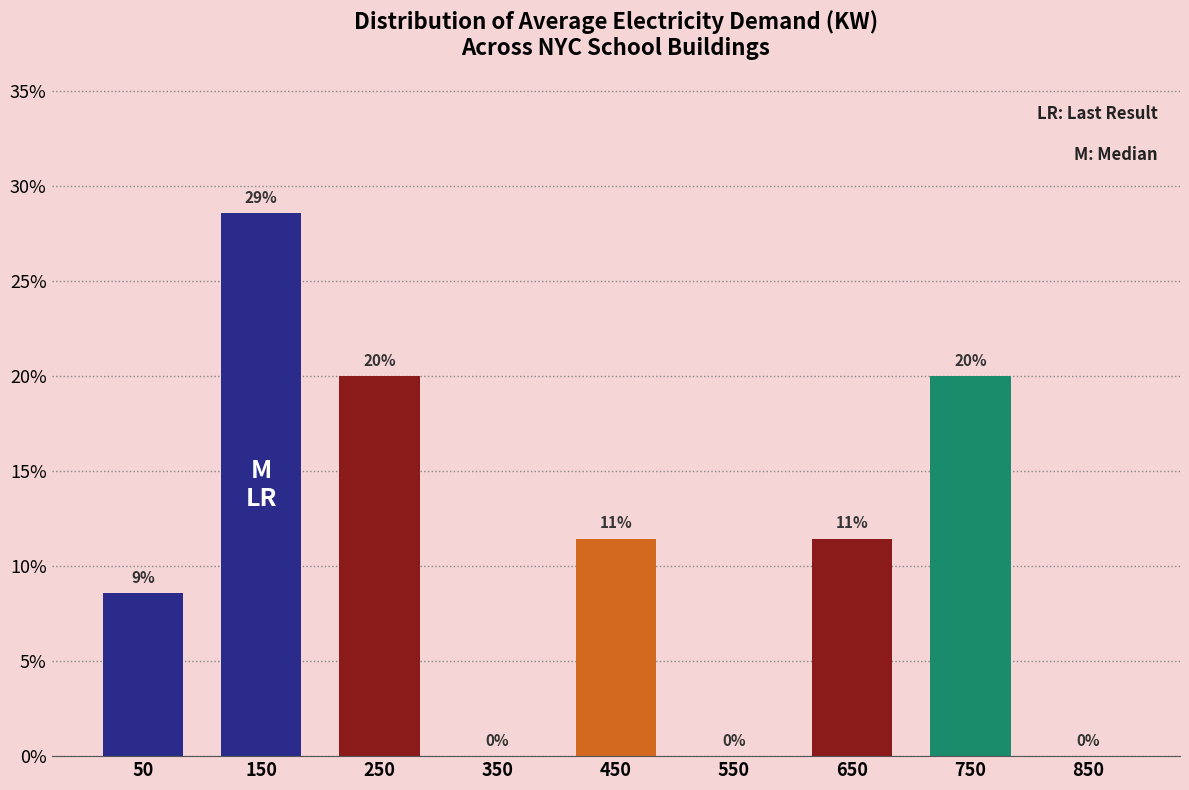

Which range on the x-axis has the tallest bar?

100 to 200